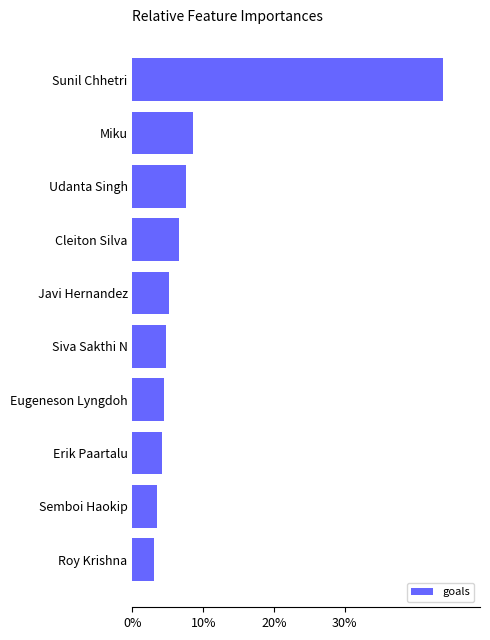

Between Sunil Chhetri and Javi Hernandez, which is larger?

Sunil Chhetri